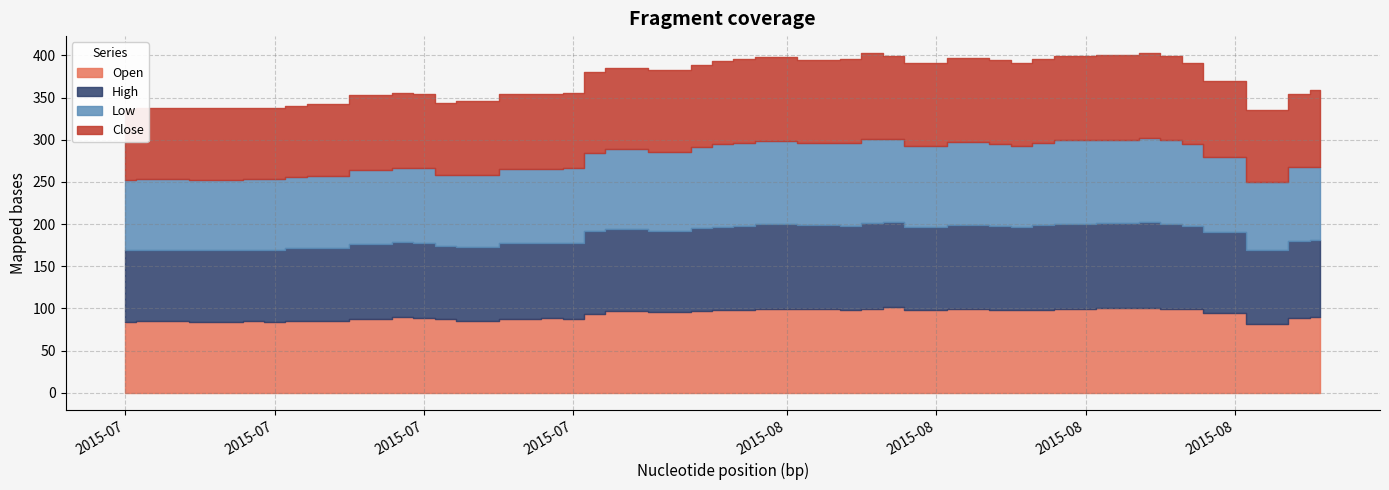

Which has a higher value, 2015-08-19 or 2015-07-24?

2015-08-19